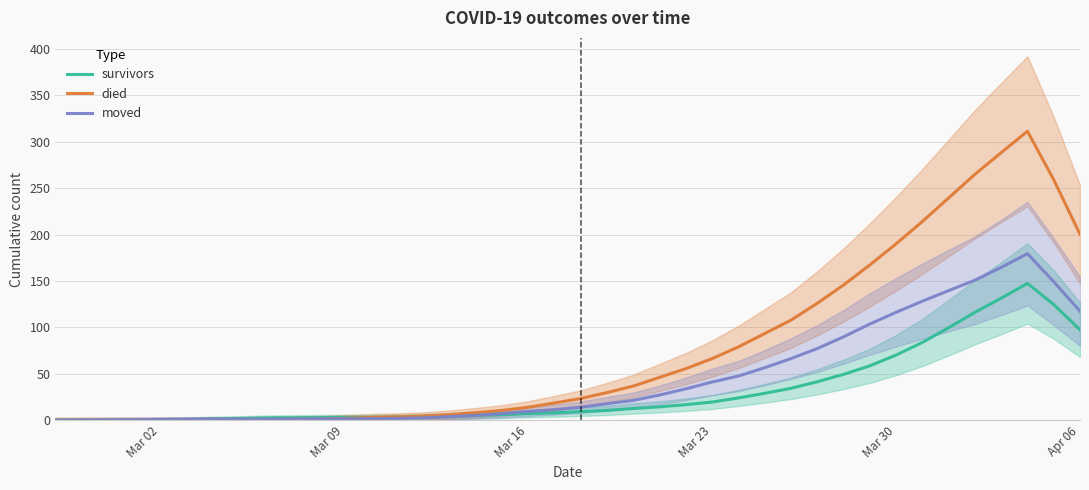

What is the highest value of the survivors series?

147.4